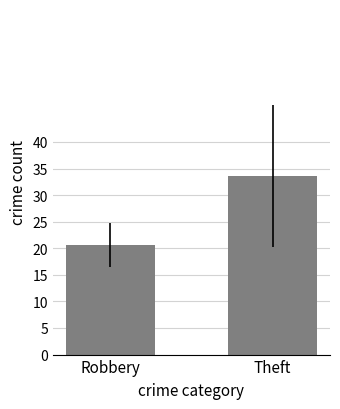

What is the average value?

27.1